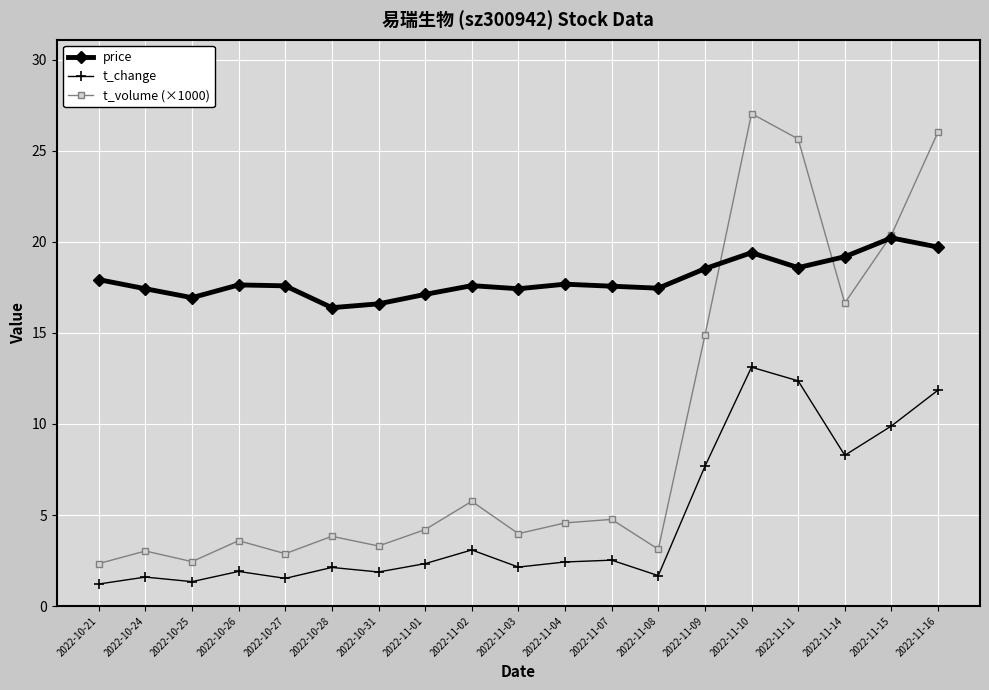

Is it true that price equals 28.6 at 2022-10-28?

False